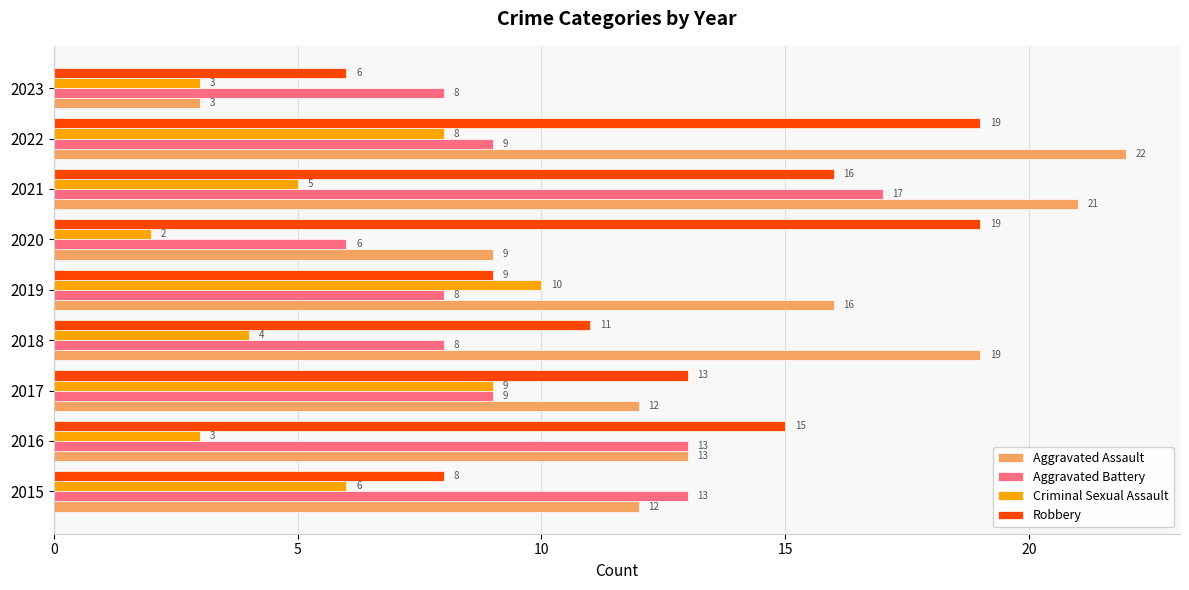

Which series changed the most between 2015 and 2021?

Aggravated Assault